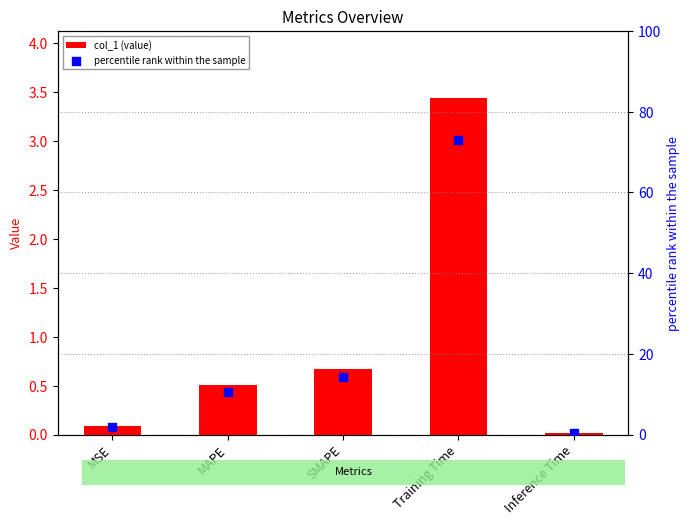

At how many categories does at least one series exceed 30?

1